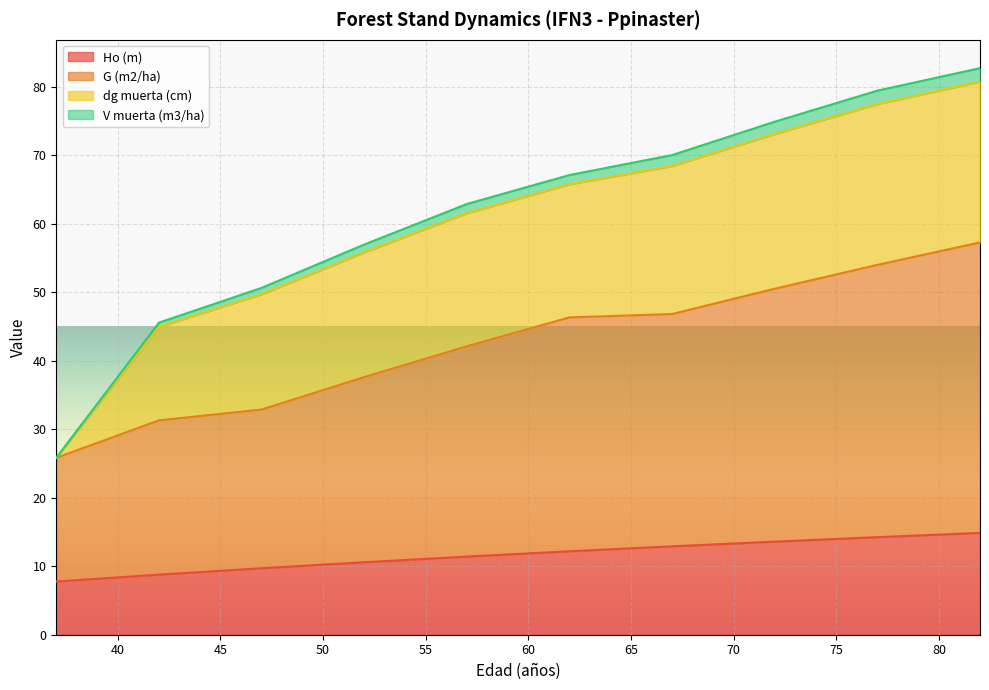

Where is Ho (m) nearest to the value 11?

52